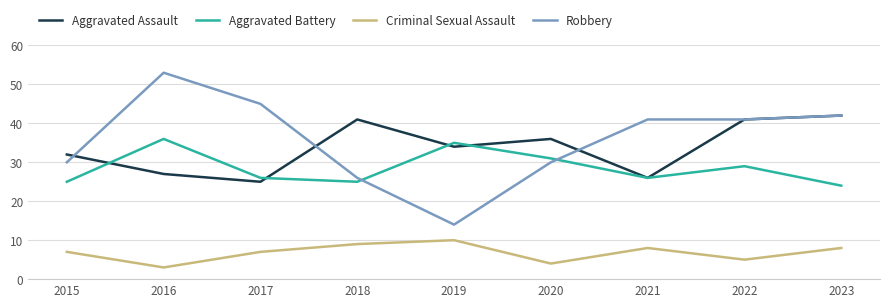

Is it true that Robbery equals 5 at 2019?

False